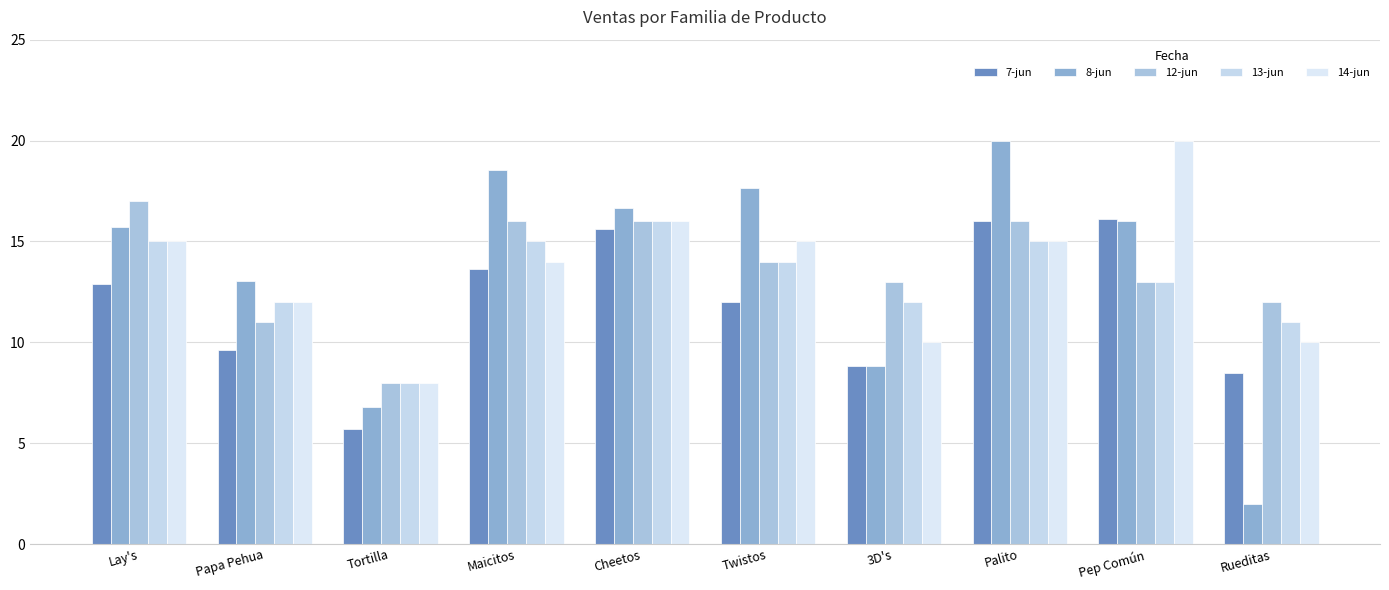

Reading left to right, list all the values displayed in this chart.

7-jun: Lay's=12.9	Papa Pehua=9.6	Tortilla=5.7	Maicitos=13.6	Cheetos=15.6	Twistos=12.0	3D's=8.8	Palito=16.0	Pep Común=16.1	Rueditas=8.5
8-jun: Lay's=15.7	Papa Pehua=13.0	Tortilla=6.8	Maicitos=18.5	Cheetos=16.6	Twistos=17.6	3D's=8.8	Palito=20.0	Pep Común=16.0	Rueditas=2.0
12-jun: Lay's=17.0	Papa Pehua=11.0	Tortilla=8.0	Maicitos=16.0	Cheetos=16.0	Twistos=14.0	3D's=13.0	Palito=16.0	Pep Común=13.0	Rueditas=12.0
13-jun: Lay's=15.0	Papa Pehua=12.0	Tortilla=8.0	Maicitos=15.0	Cheetos=16.0	Twistos=14.0	3D's=12.0	Palito=15.0	Pep Común=13.0	Rueditas=11.0
14-jun: Lay's=15.0	Papa Pehua=12.0	Tortilla=8.0	Maicitos=14.0	Cheetos=16.0	Twistos=15.0	3D's=10.0	Palito=15.0	Pep Común=20.0	Rueditas=10.0